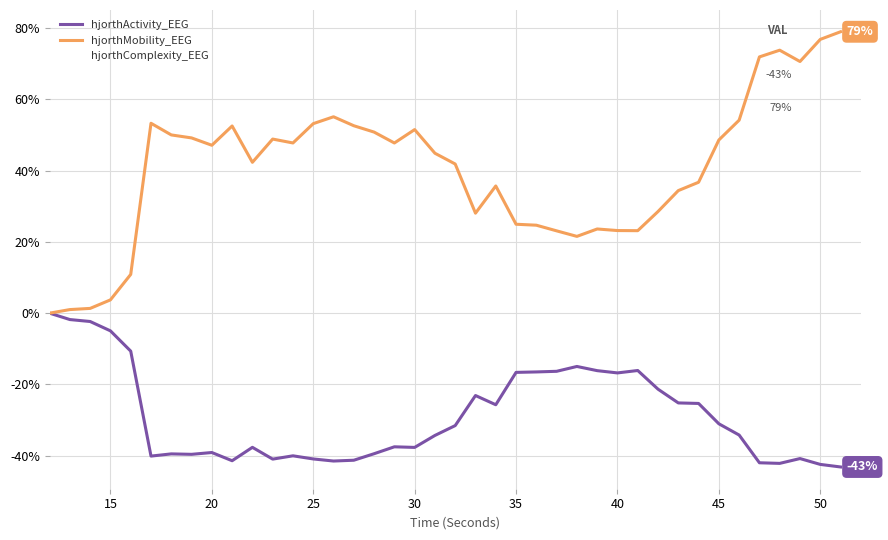

Which series has the largest total across all categories?

hjorthMobility_EEG